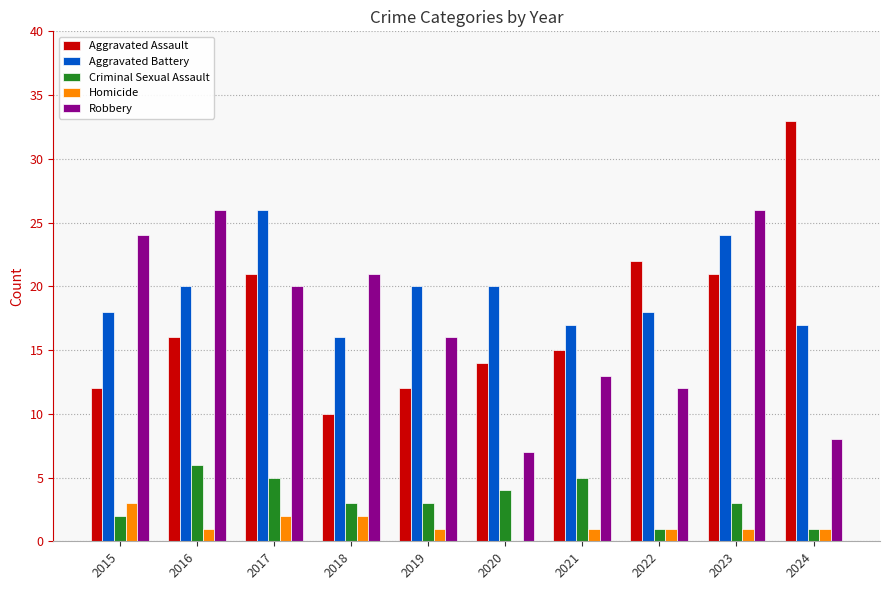

How many data points does each series have?

10